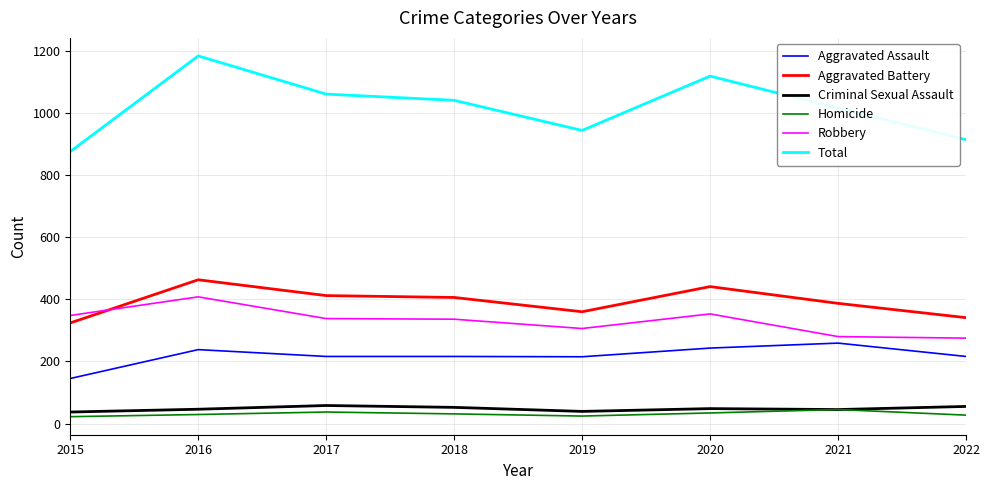

Which series has the largest total across all categories?

Total